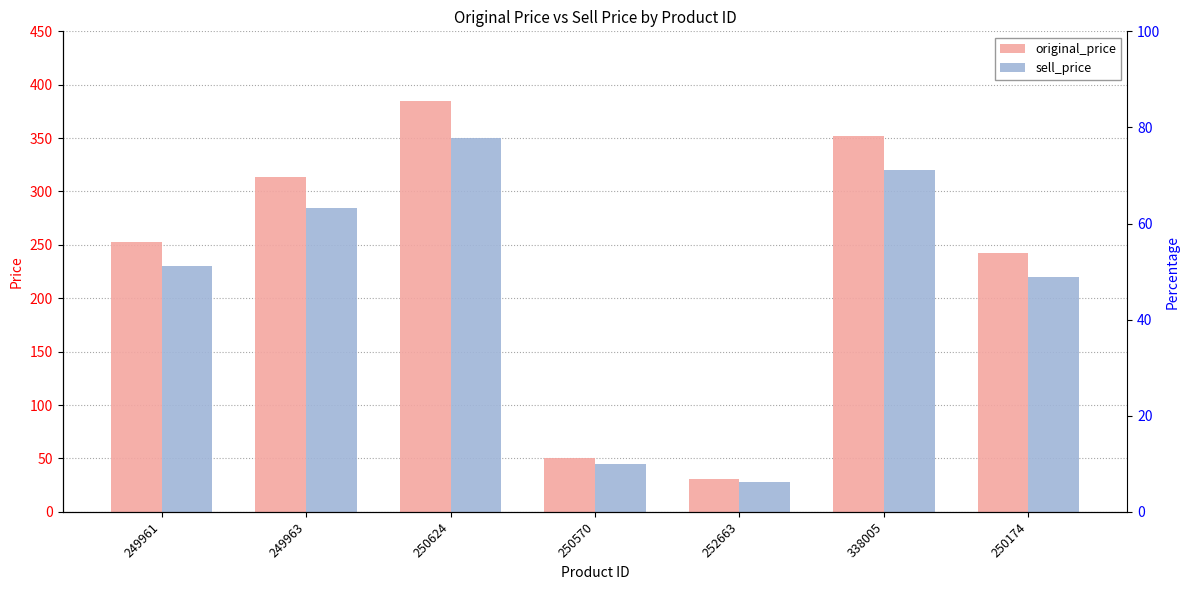

Rank the series by their maximum value, from highest to lowest.

original_price, sell_price